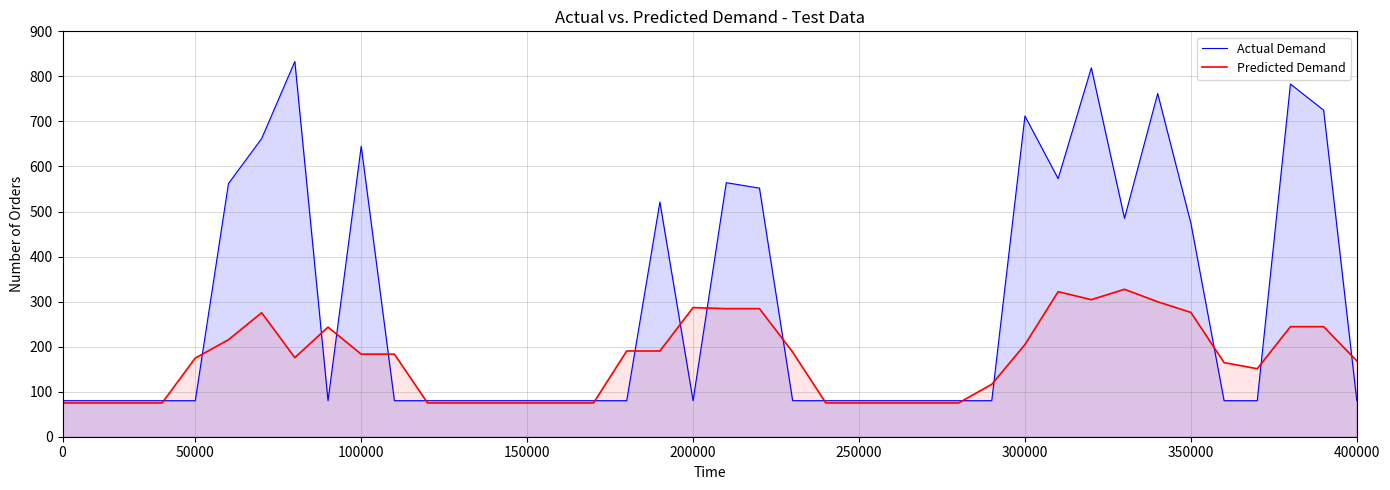

Is it true that Predicted Demand equals 399.3 at 37?

False